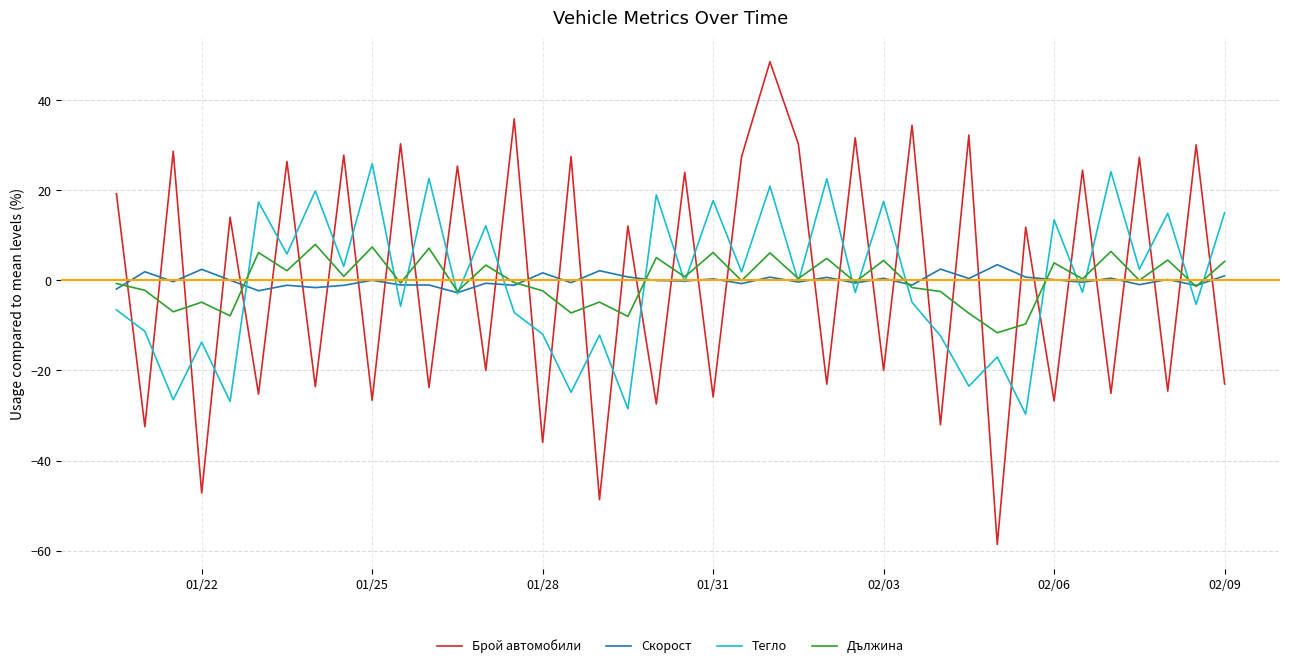

What is the highest value of the Брой автомобили series?

48.6